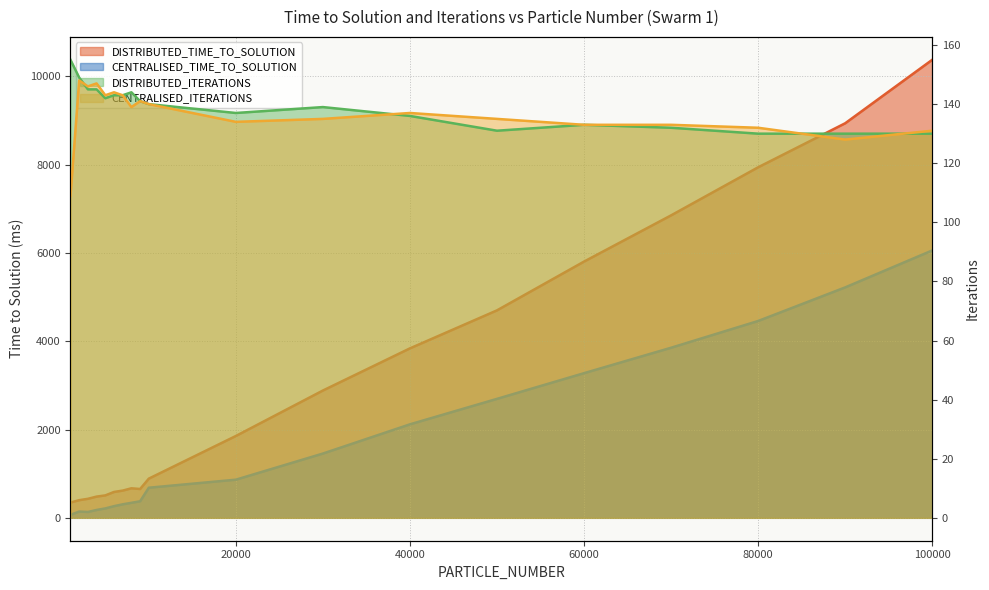

What is the sum of all DISTRIBUTED_TIME_TO_SOLUTION values?

58768